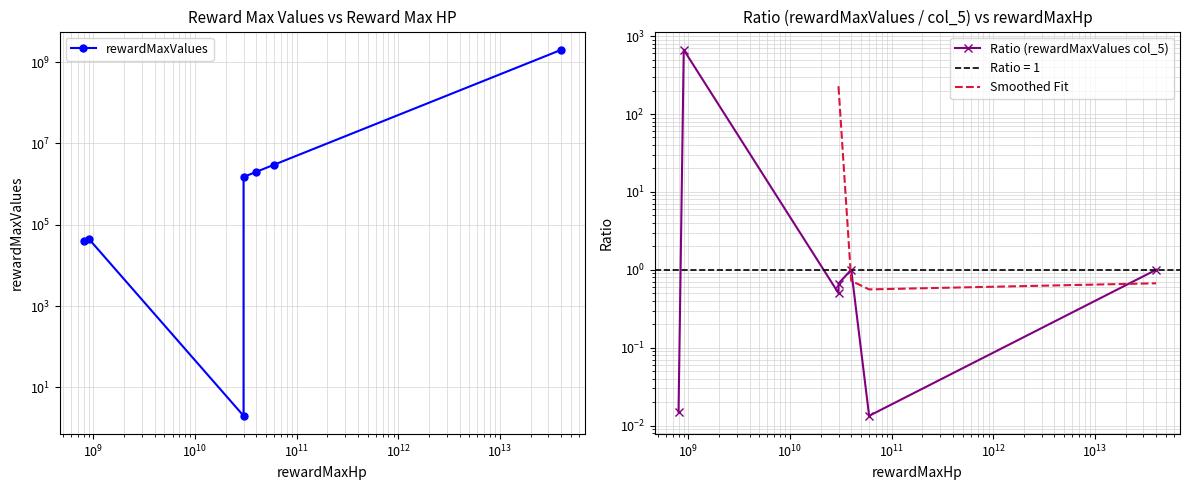

What is the value of the 6th point from the left?

3000000